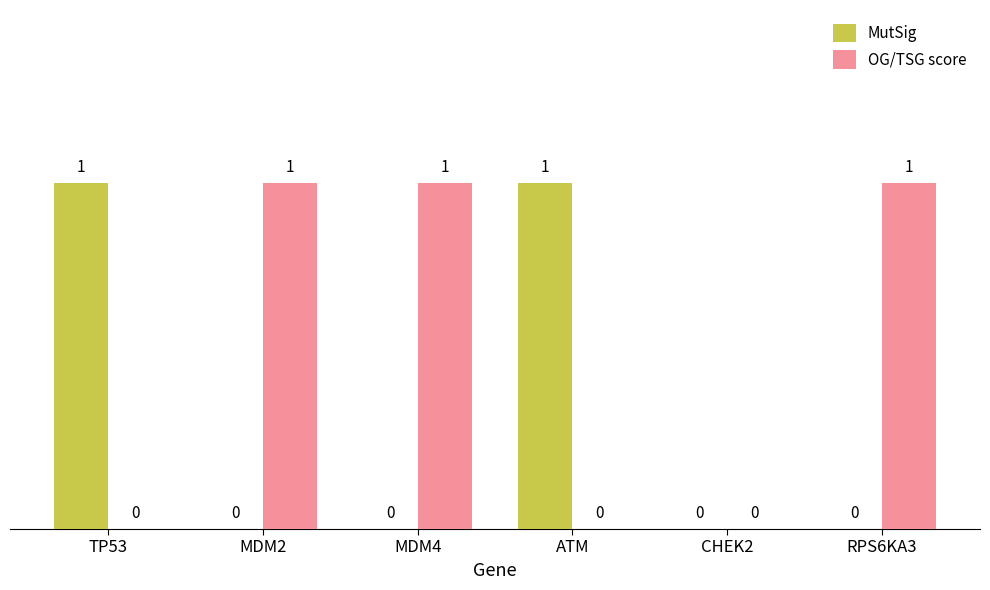

What is the difference between the MutSig values at RPS6KA3 and TP53?

1